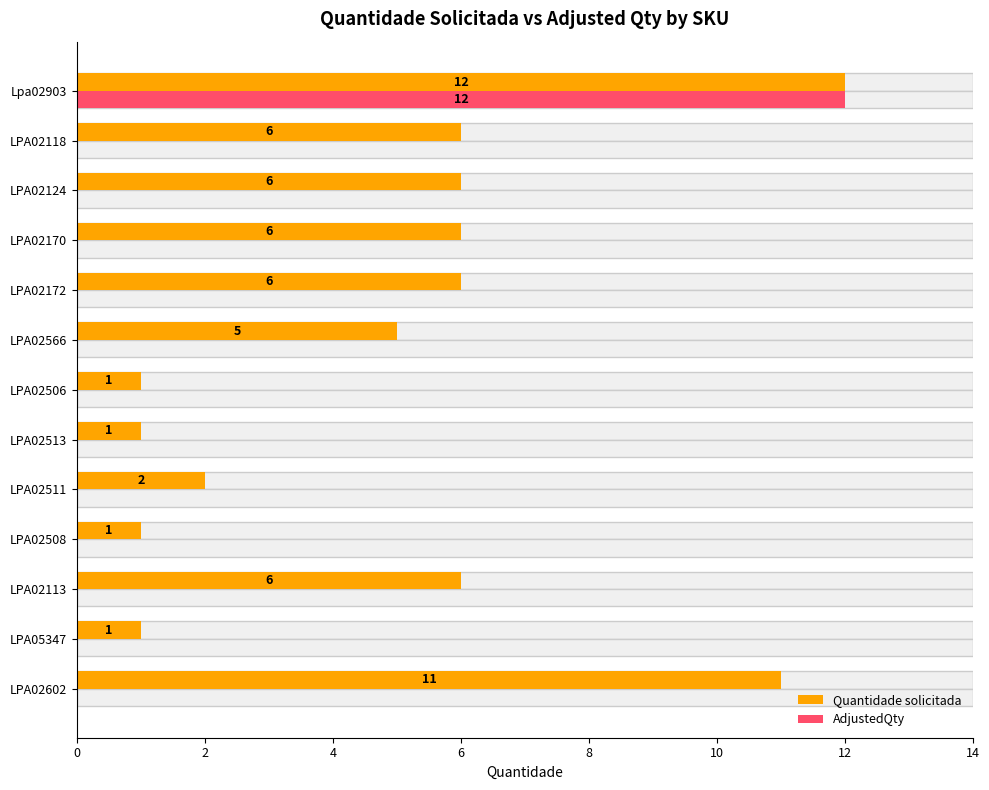

What is the minimum value for Quantidade solicitada?

1